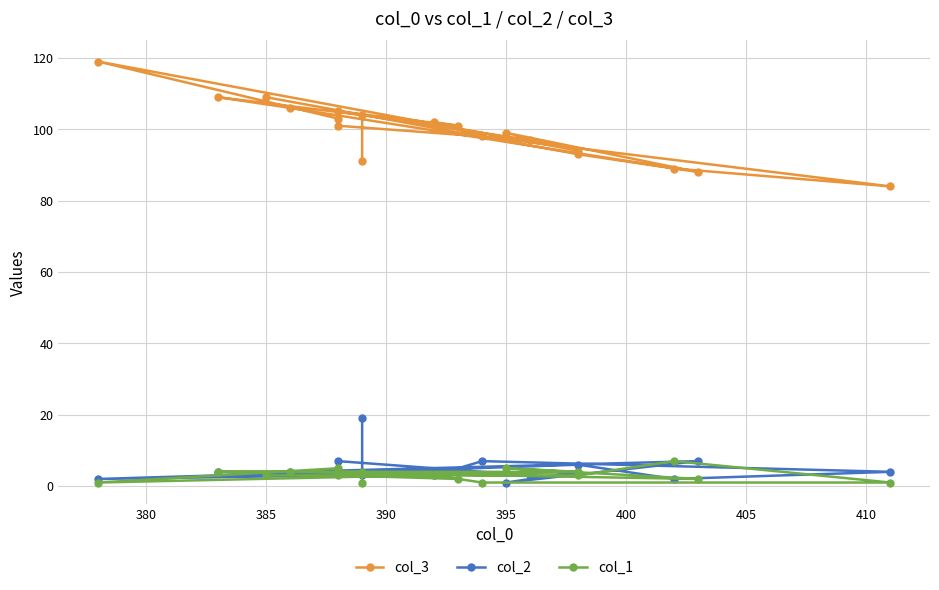

In col_2, how many points are lower than both neighbors (excluding endpoints)?

6